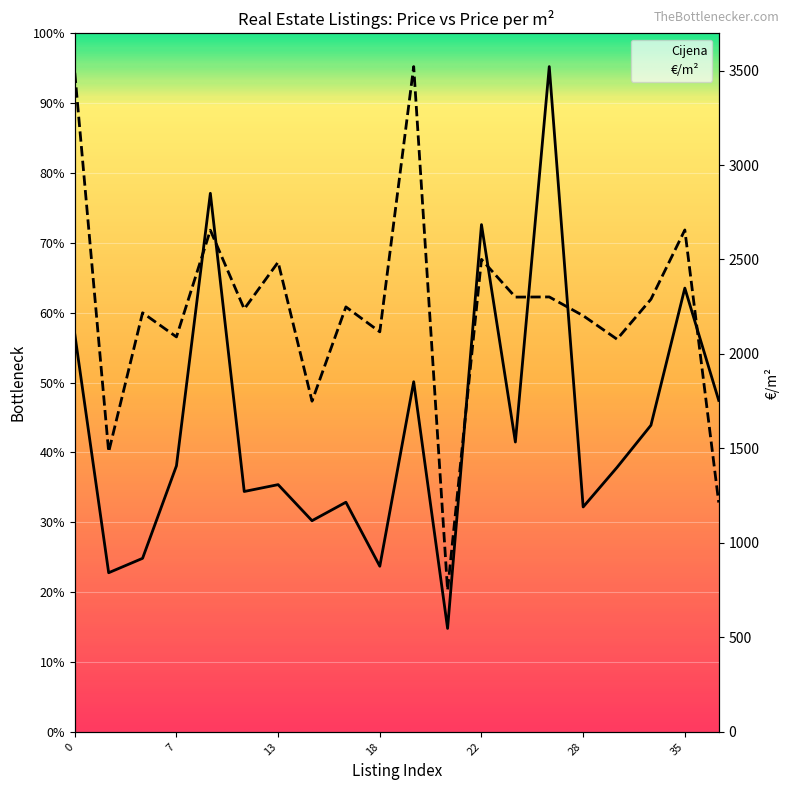

Read the €/m² value at 12.

2238.1